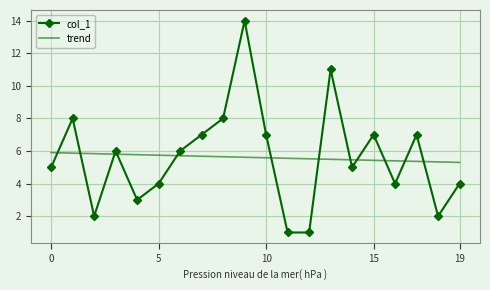

What is the difference between the maximum and minimum values in the col_1 series?

13.0